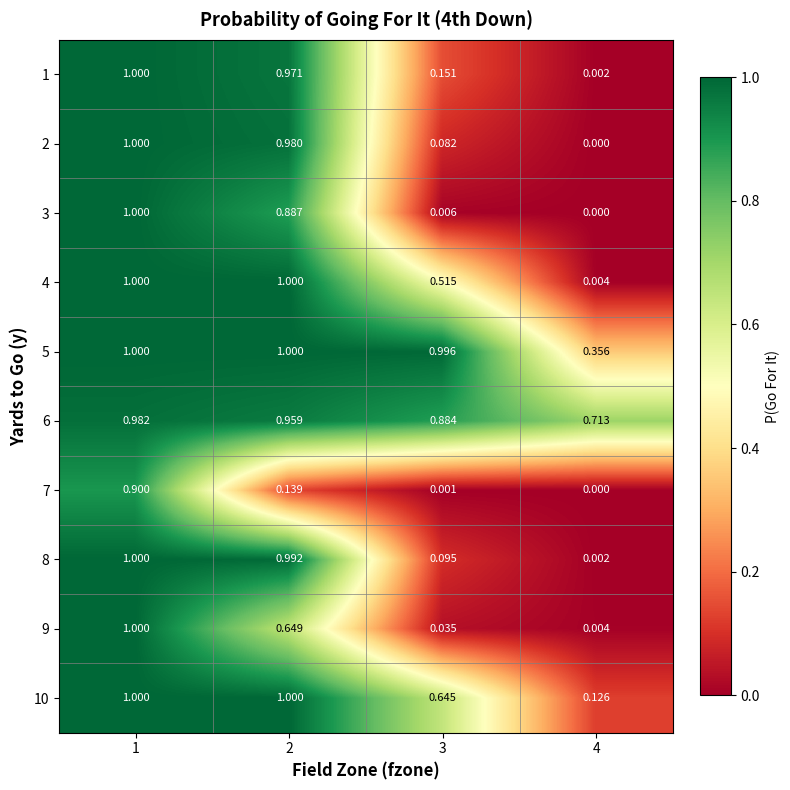

Is the value of 5 at 3 greater than the value of 1 at 1?

No